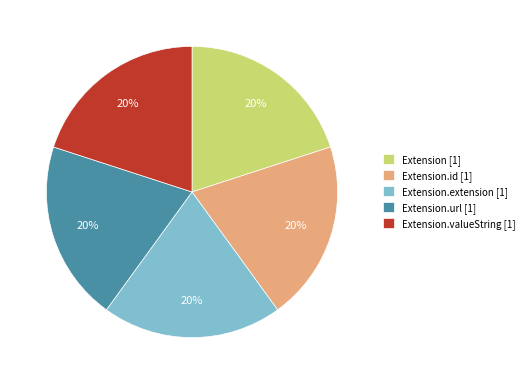

To the nearest percent, what is the average slice percentage?

20%